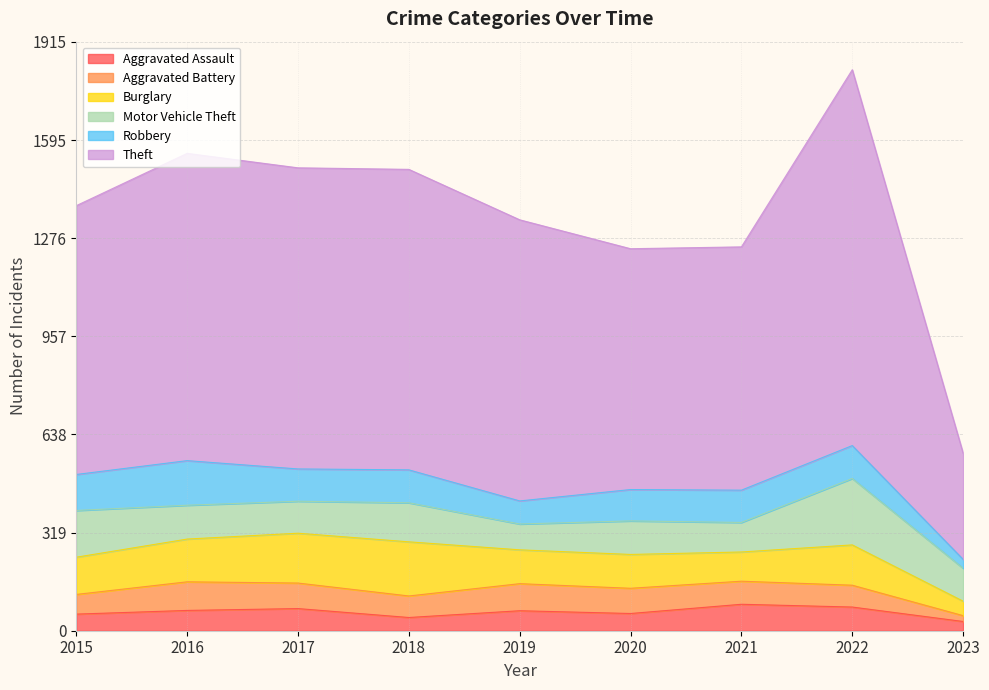

What is the maximum value shown in the chart?

1222